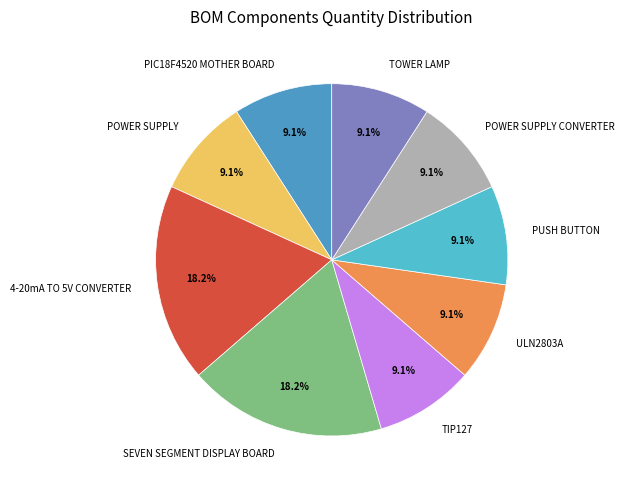

What percentage is the SEVEN SEGMENT DISPLAY BOARD slice, to the nearest percent?

18%